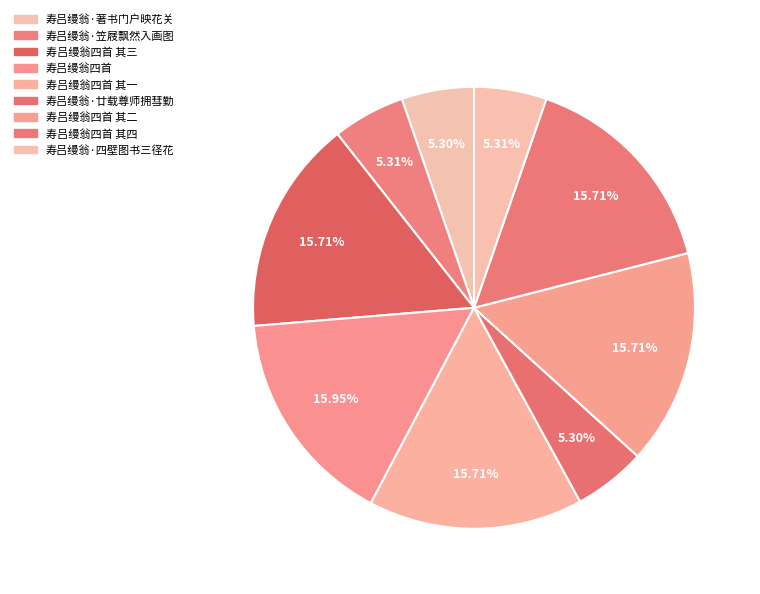

What is the total percentage of 寿吕缦翁·四壁图书三径花 and 寿吕缦翁·廿载尊师拥彗勤?

10.6%